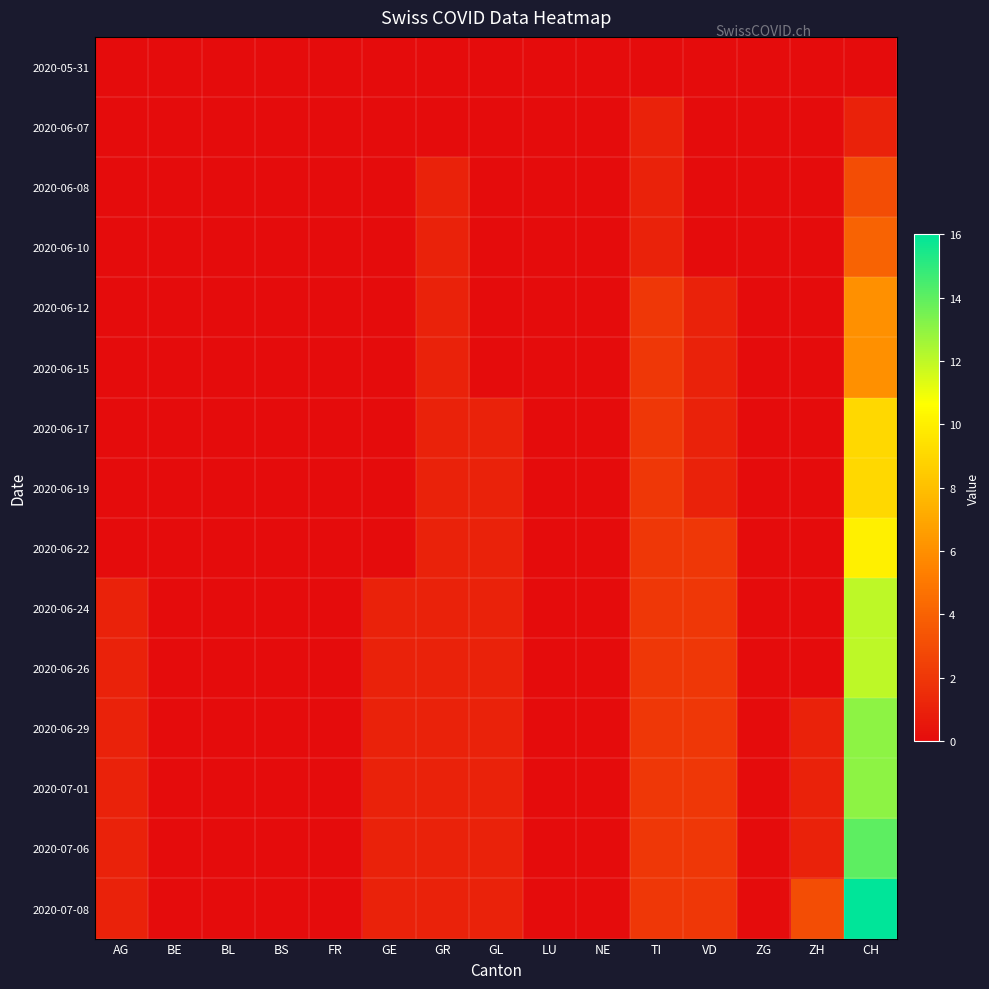

Reading left to right, list all the values displayed in this chart.

2020-05-31: AG=0	BE=0	BL=0	BS=0	FR=0	GE=0	GR=0	GL=0	LU=0	NE=0	TI=0	VD=0	ZG=0	ZH=0	CH=0
2020-06-07: AG=0	BE=0	BL=0	BS=0	FR=0	GE=0	GR=0	GL=0	LU=0	NE=0	TI=1	VD=0	ZG=0	ZH=0	CH=1
2020-06-08: AG=0	BE=0	BL=0	BS=0	FR=0	GE=0	GR=1	GL=0	LU=0	NE=0	TI=1	VD=0	ZG=0	ZH=0	CH=3
2020-06-10: AG=0	BE=0	BL=0	BS=0	FR=0	GE=0	GR=1	GL=0	LU=0	NE=0	TI=1	VD=0	ZG=0	ZH=0	CH=4
2020-06-12: AG=0	BE=0	BL=0	BS=0	FR=0	GE=0	GR=1	GL=0	LU=0	NE=0	TI=2	VD=1	ZG=0	ZH=0	CH=6
2020-06-15: AG=0	BE=0	BL=0	BS=0	FR=0	GE=0	GR=1	GL=0	LU=0	NE=0	TI=2	VD=1	ZG=0	ZH=0	CH=6
2020-06-17: AG=0	BE=0	BL=0	BS=0	FR=0	GE=0	GR=1	GL=1	LU=0	NE=0	TI=2	VD=1	ZG=0	ZH=0	CH=9
2020-06-19: AG=0	BE=0	BL=0	BS=0	FR=0	GE=0	GR=1	GL=1	LU=0	NE=0	TI=2	VD=1	ZG=0	ZH=0	CH=9
2020-06-22: AG=0	BE=0	BL=0	BS=0	FR=0	GE=0	GR=1	GL=1	LU=0	NE=0	TI=2	VD=2	ZG=0	ZH=0	CH=10
2020-06-24: AG=1	BE=0	BL=0	BS=0	FR=0	GE=1	GR=1	GL=1	LU=0	NE=0	TI=2	VD=2	ZG=0	ZH=0	CH=12
2020-06-26: AG=1	BE=0	BL=0	BS=0	FR=0	GE=1	GR=1	GL=1	LU=0	NE=0	TI=2	VD=2	ZG=0	ZH=0	CH=12
2020-06-29: AG=1	BE=0	BL=0	BS=0	FR=0	GE=1	GR=1	GL=1	LU=0	NE=0	TI=2	VD=2	ZG=0	ZH=1	CH=13
2020-07-01: AG=1	BE=0	BL=0	BS=0	FR=0	GE=1	GR=1	GL=1	LU=0	NE=0	TI=2	VD=2	ZG=0	ZH=1	CH=13
2020-07-06: AG=1	BE=0	BL=0	BS=0	FR=0	GE=1	GR=1	GL=1	LU=0	NE=0	TI=2	VD=2	ZG=0	ZH=1	CH=14
2020-07-08: AG=1	BE=0	BL=0	BS=0	FR=0	GE=1	GR=1	GL=1	LU=0	NE=0	TI=2	VD=2	ZG=0	ZH=3	CH=16